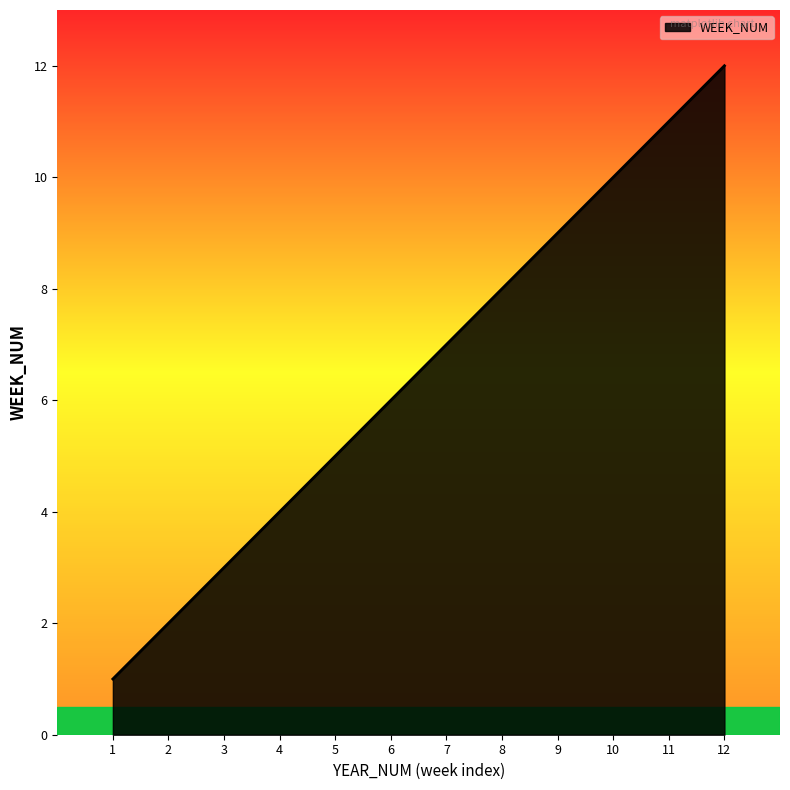

List the labels in order of value, smallest first.

1, 2, 3, 4, 5, 6, 7, 8, 9, 10, 11, 12